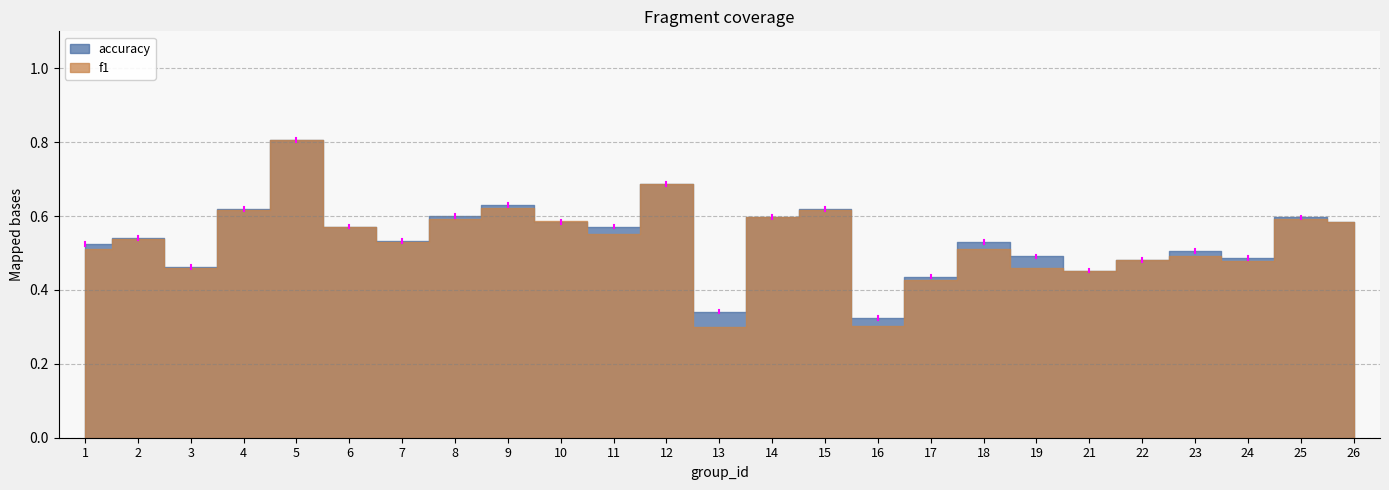

What are all the series names shown in the legend?

f1, accuracy